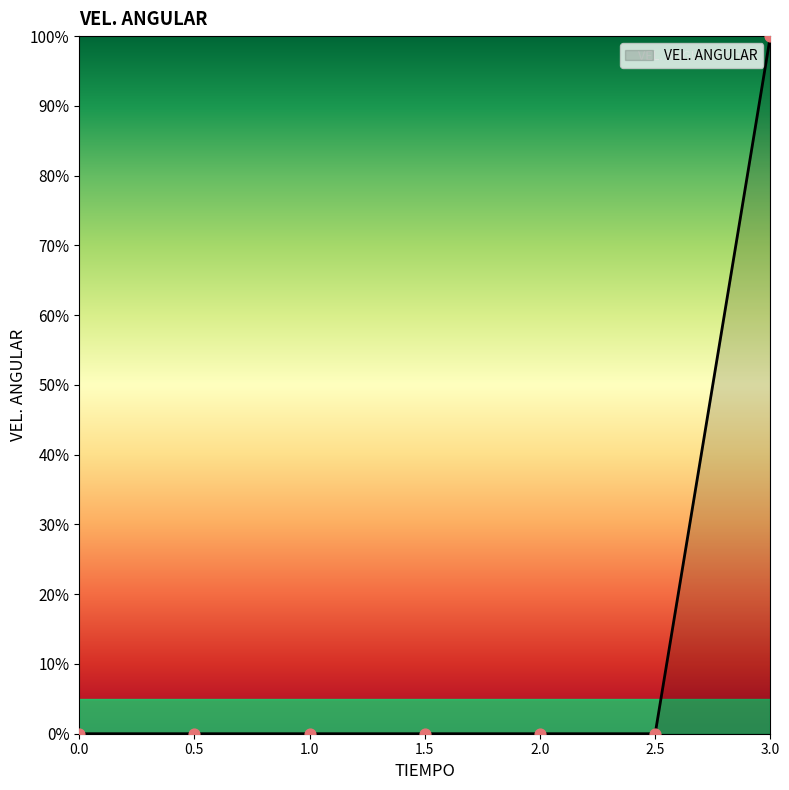

What is the change in value from 0.0 to 3.0?

+100.0